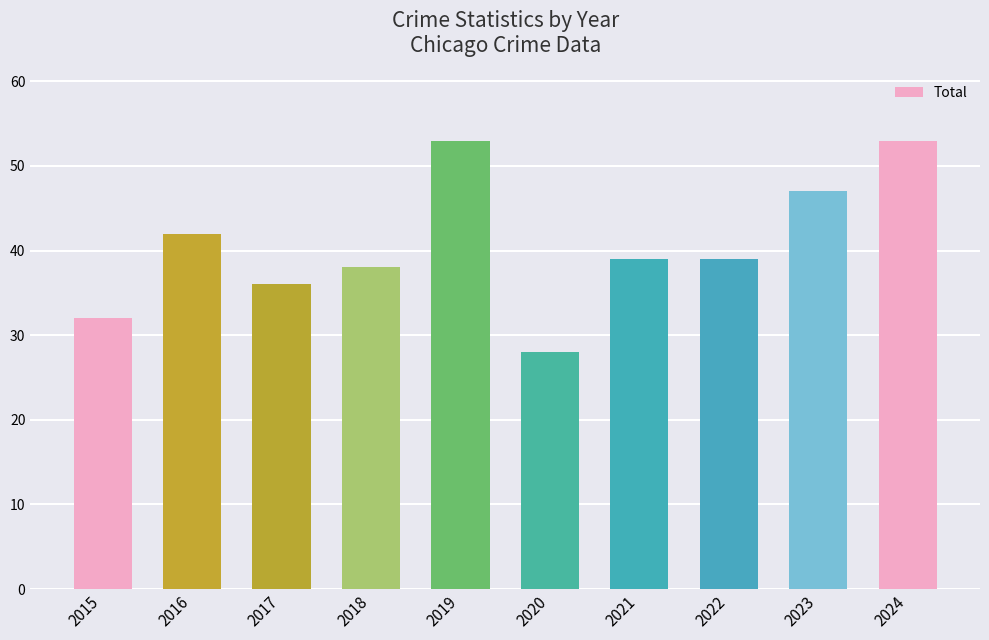

What is the sum of the values at 2018 and 2021?

77